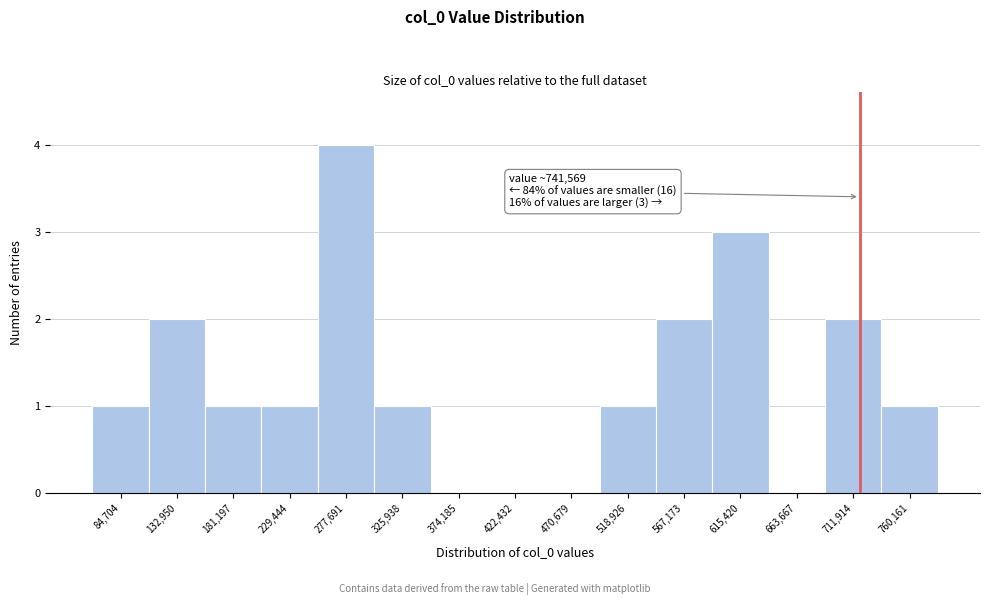

Reading right to left, what are all the values shown in this chart?

760,161=1	711,914=2	663,667=0	615,420=3	567,173=2	518,926=1	470,679=0	422,432=0	374,185=0	325,938=1	277,691=4	229,444=1	181,197=1	132,950=2	84,704=1